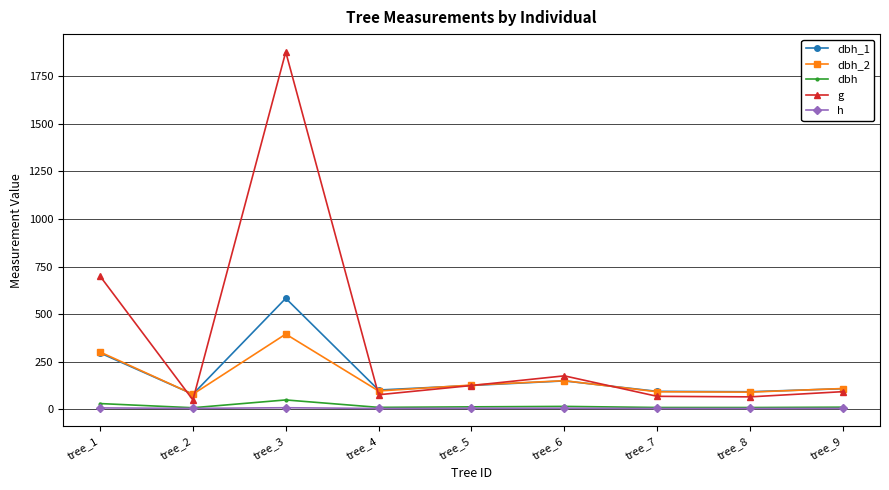

Does the chart display data point markers on the line(s)?

Yes